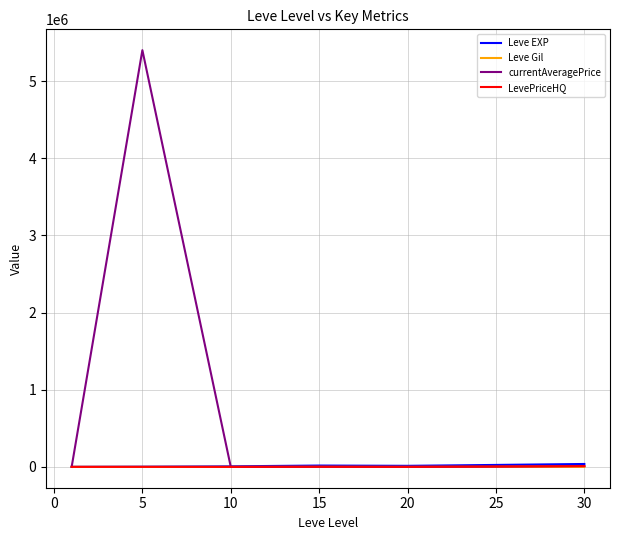

Which series has the largest range (max minus min)?

currentAveragePrice